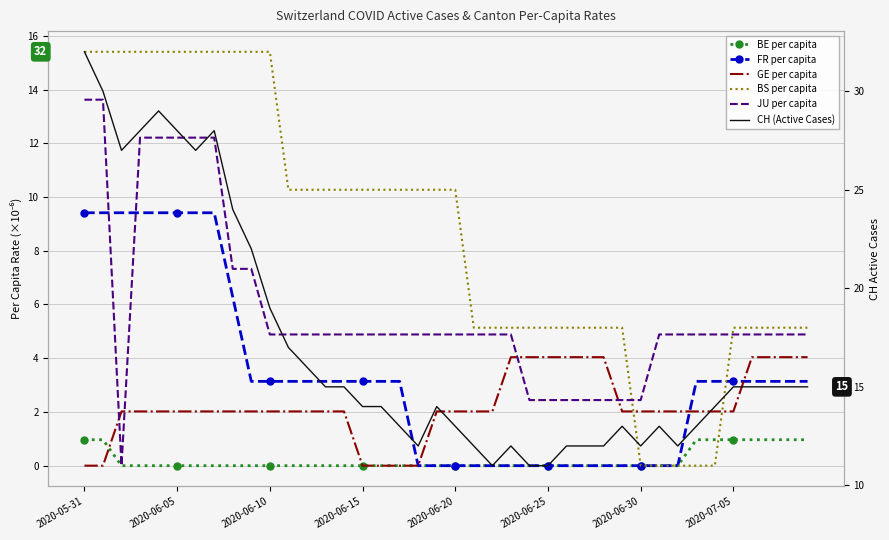

Which category has the highest value in the BE per capita series?

2020-05-31